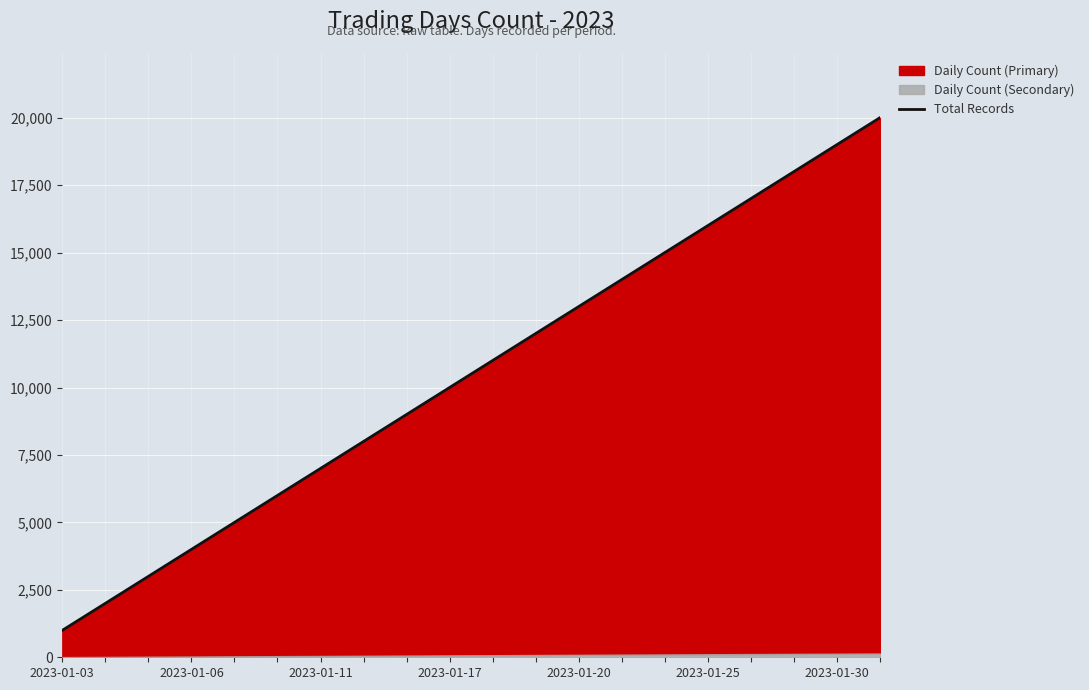

What is the change in value from 2023-01-17 to 16?

+13000